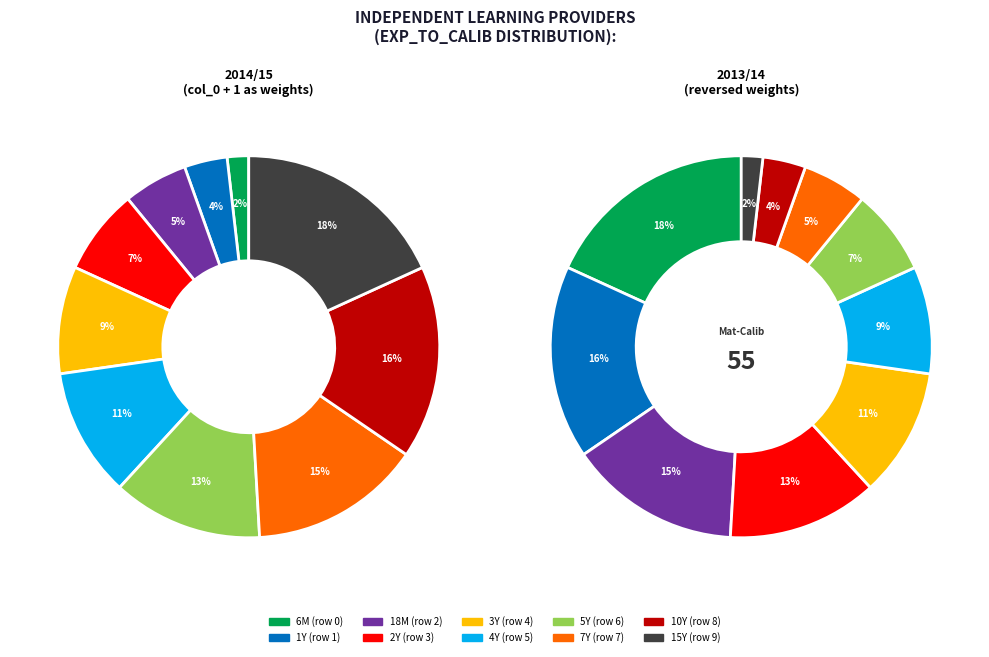

What is the largest slice in the pie chart?

15Y